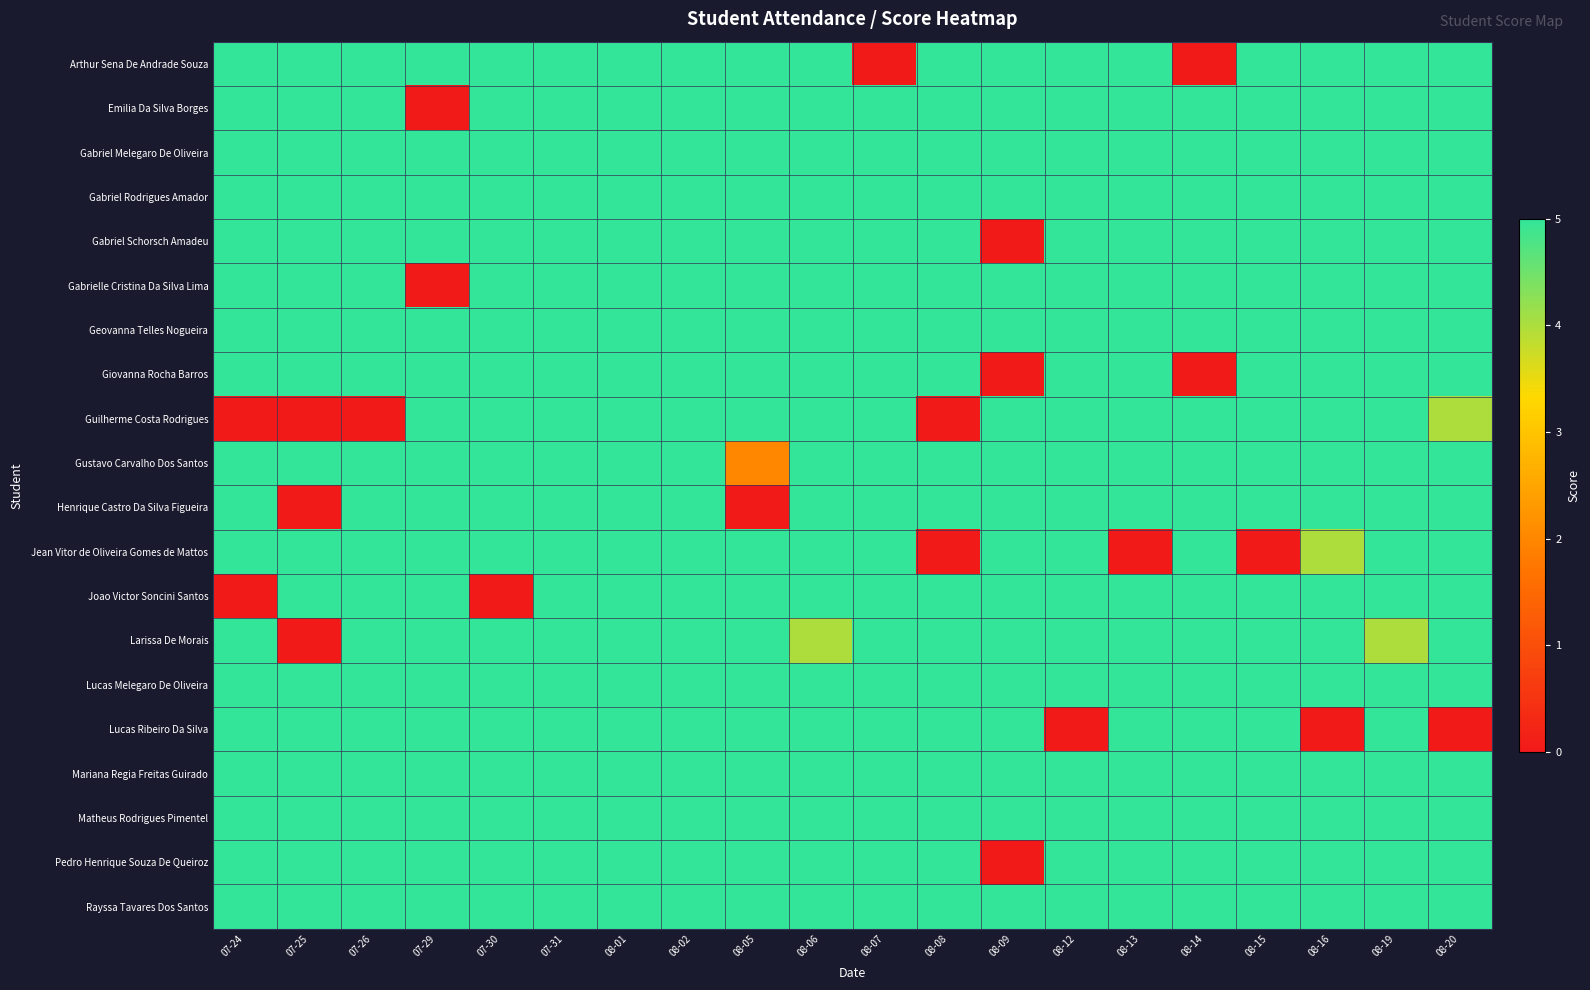

Which category has the lowest value across all series?

08-07